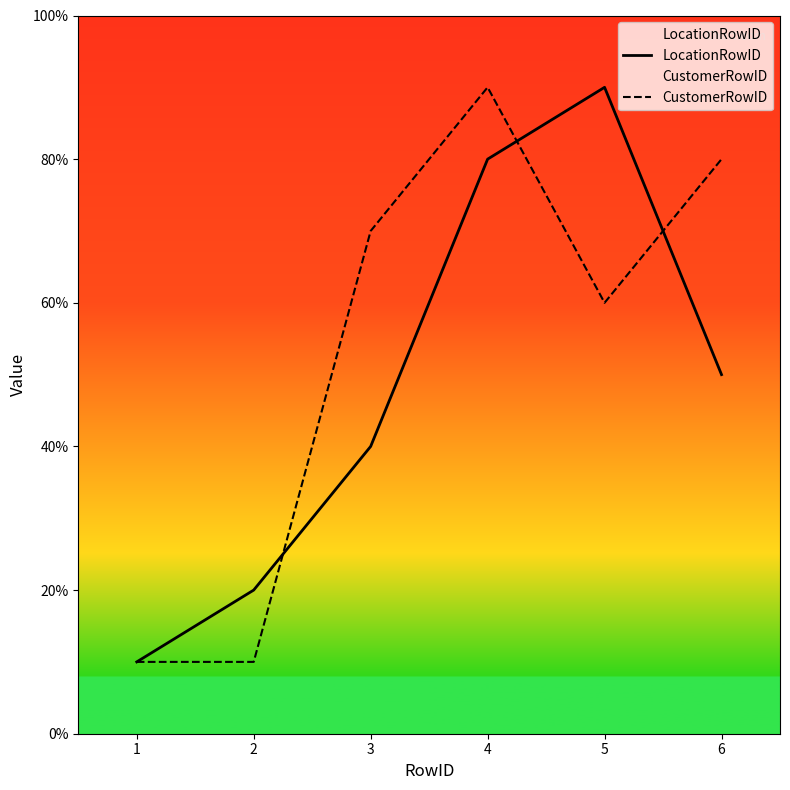

Where is LocationRowID nearest to the value 5?

6